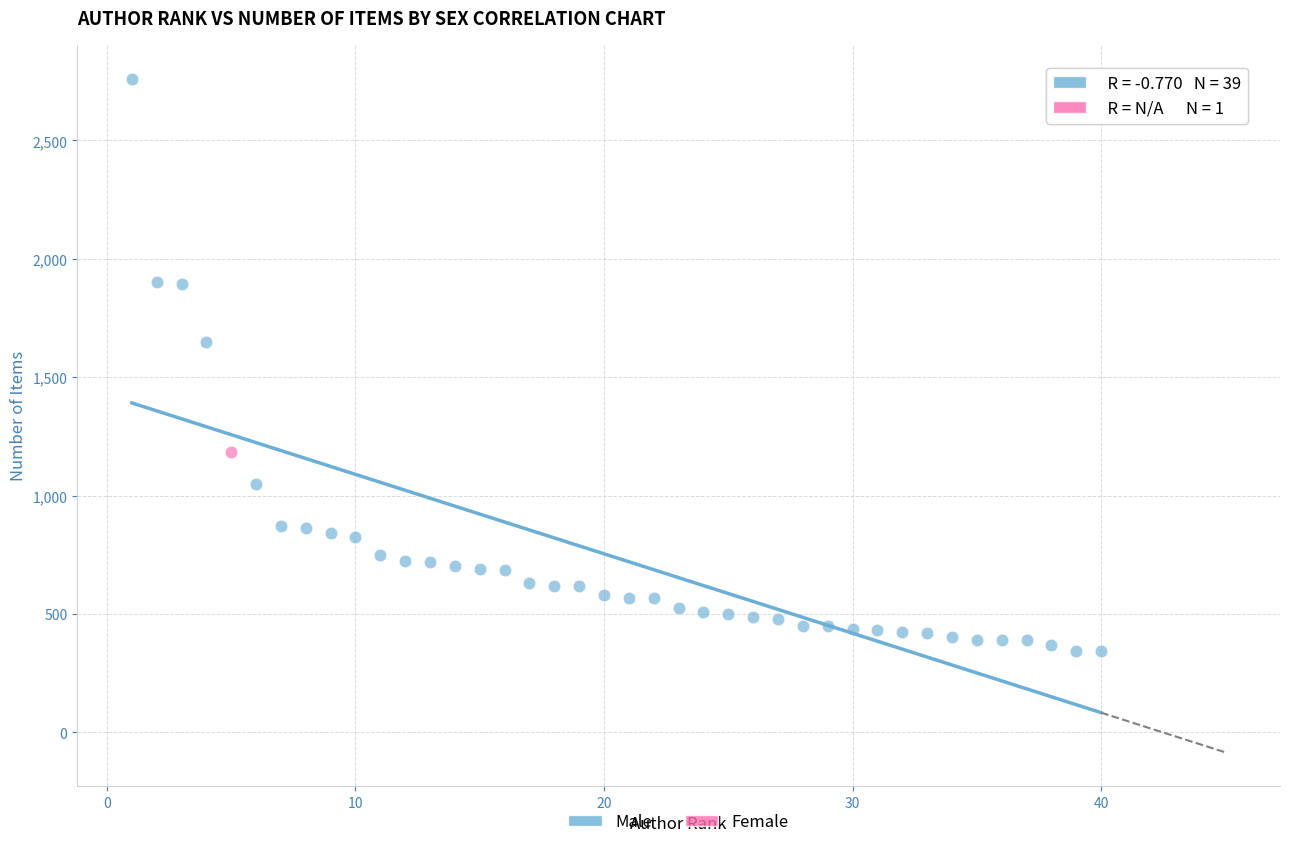

What are all the series names shown in the legend?

Male, Female